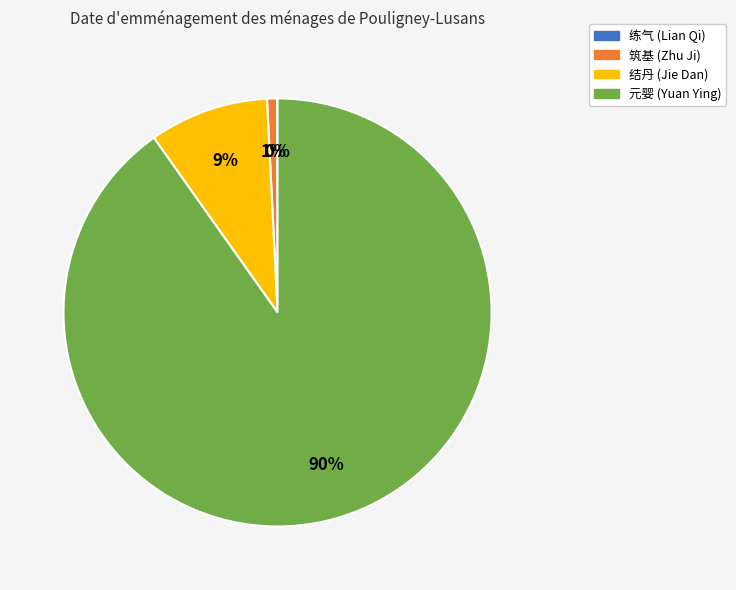

Is it true that 筑基 is 8% of the pie?

False